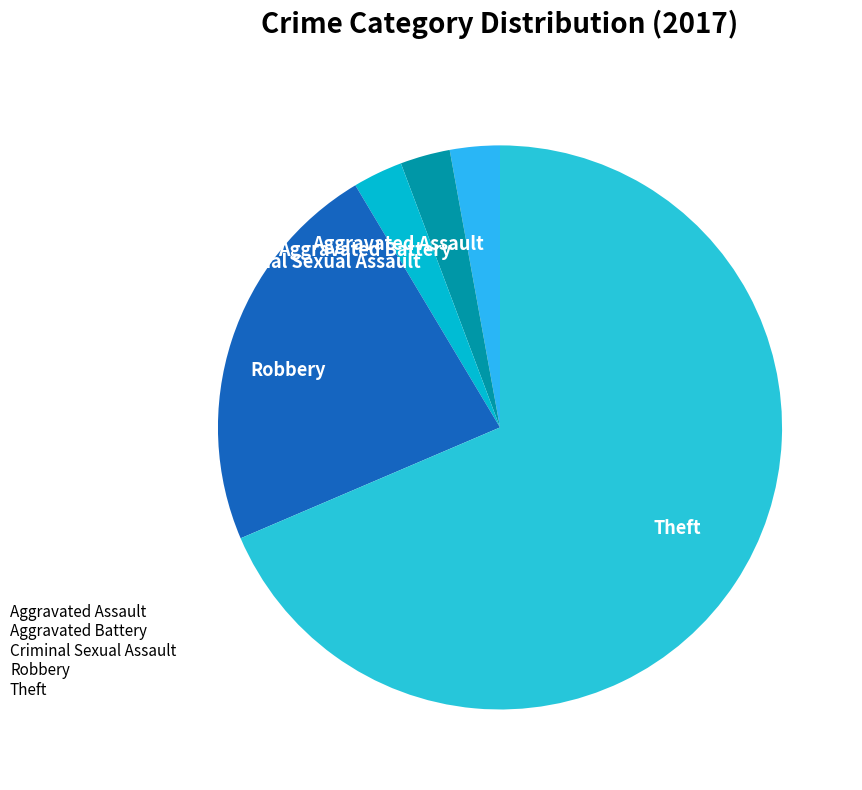

Is it true that Aggravated Assault is 11% of the pie?

False